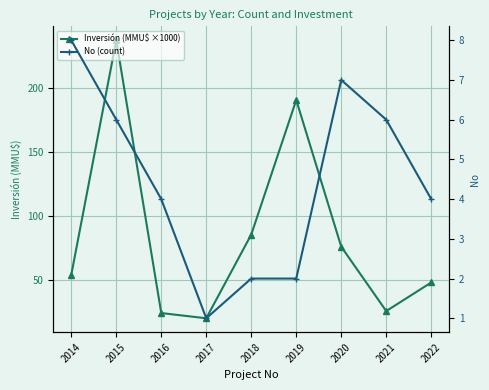

Read the No (count) value at 2020.

7.0